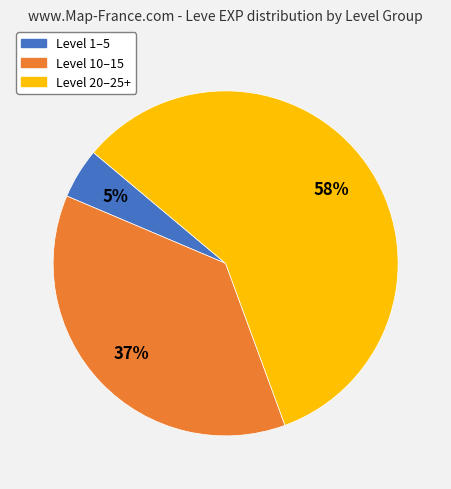

Is there any slice that represents more than half of the pie?

Yes